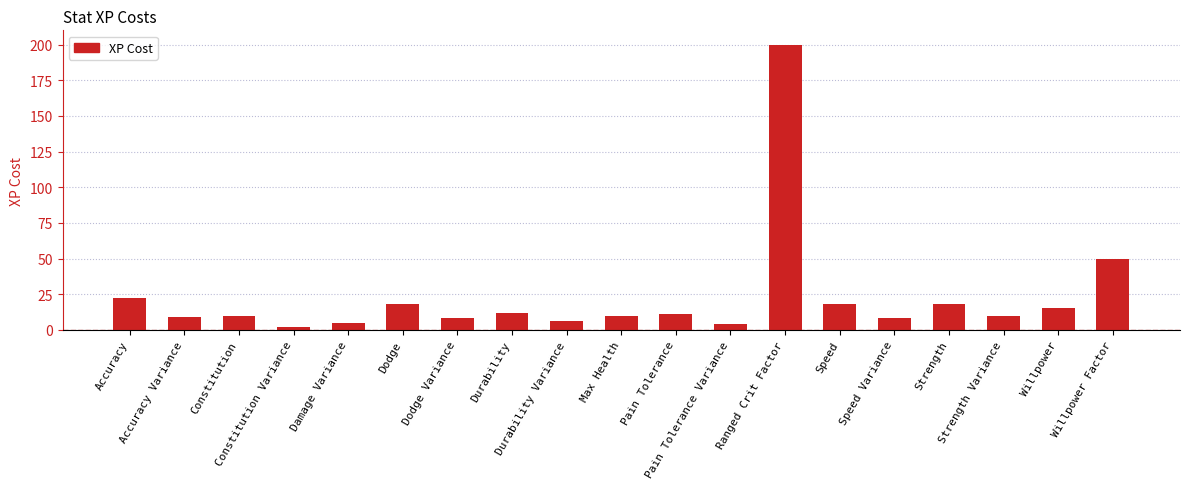

Is it true that the value at Ranged Crit Factor is 358?

False